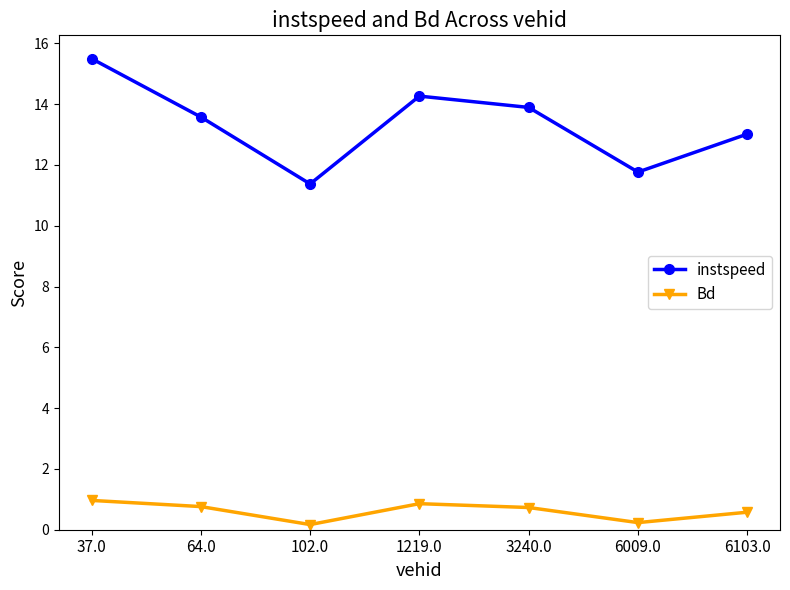

Is it true that instspeed equals 11.4 at 102.0?

True